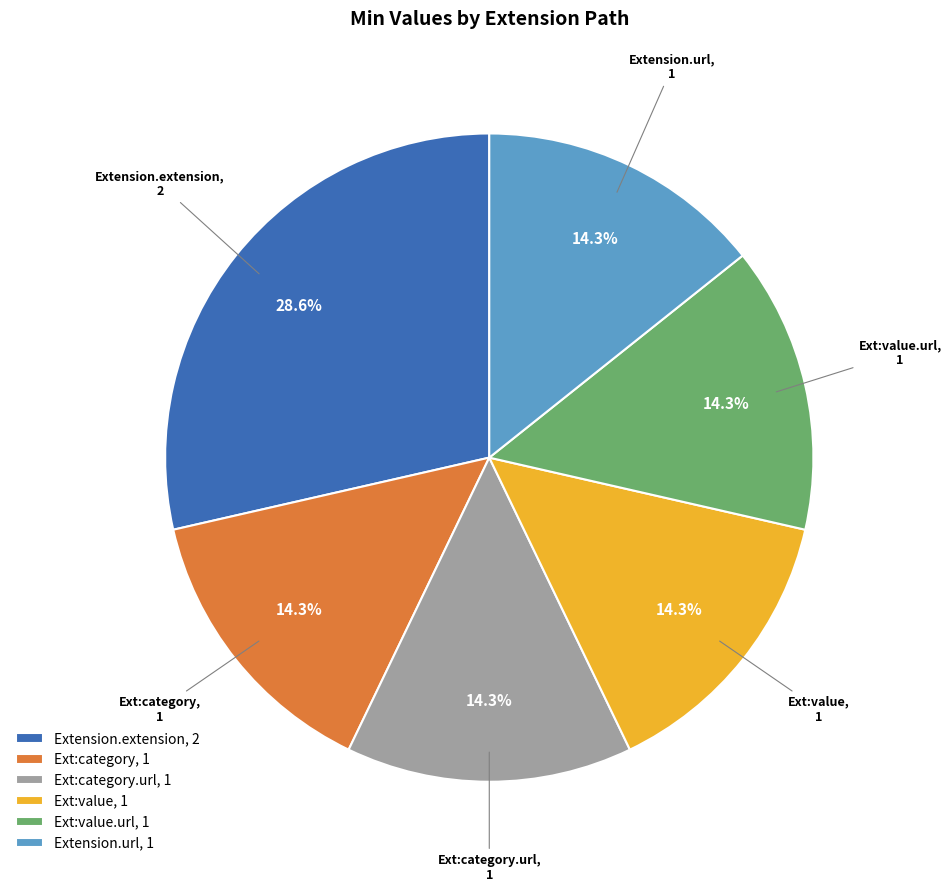

Does any single category account for the majority?

No